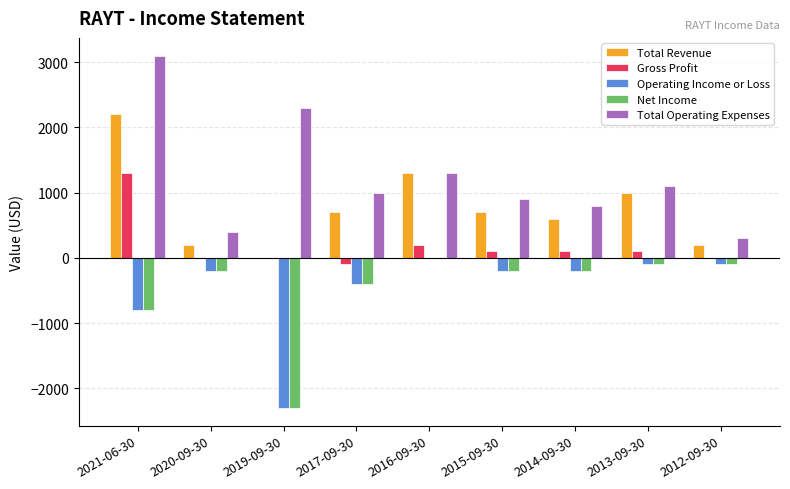

At which label does Operating Income or Loss reach its peak?

2016-09-30